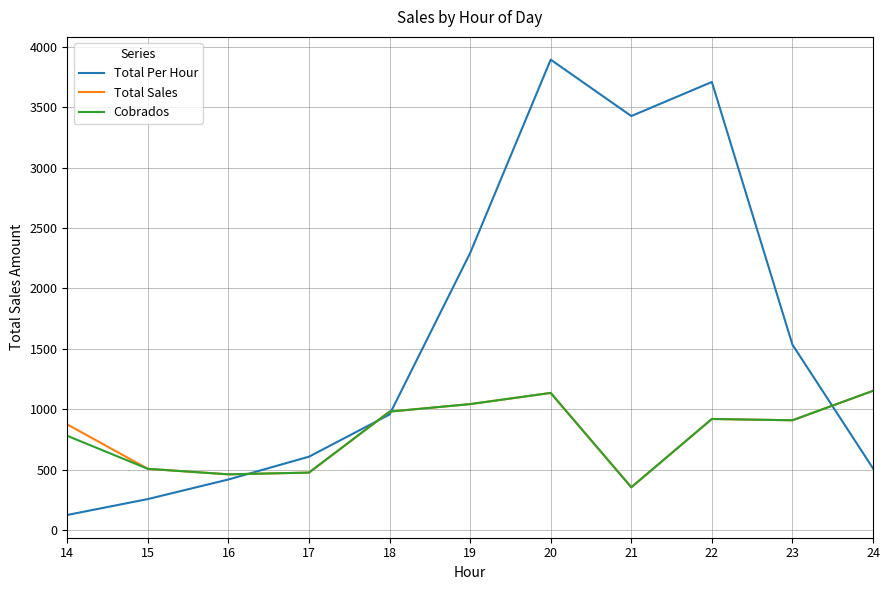

How many values in the Total Per Hour series are below 957?

5